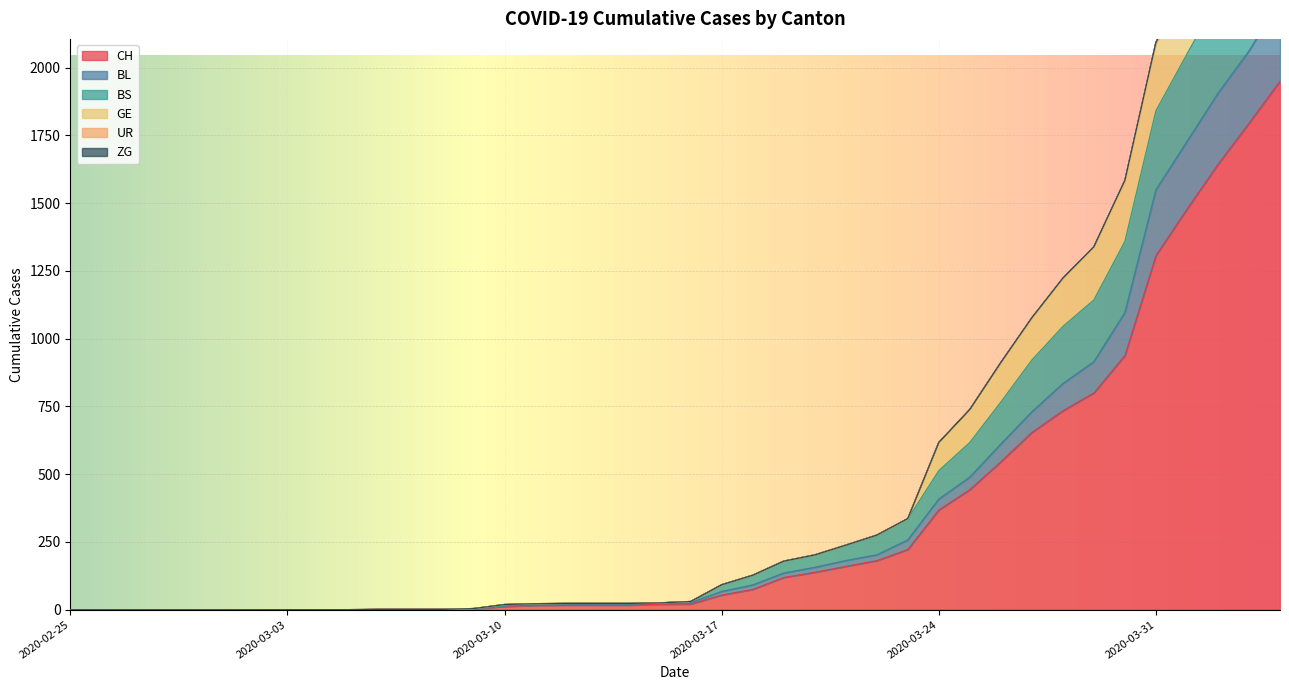

True or false: BL has more than 0 interior local peaks.

False